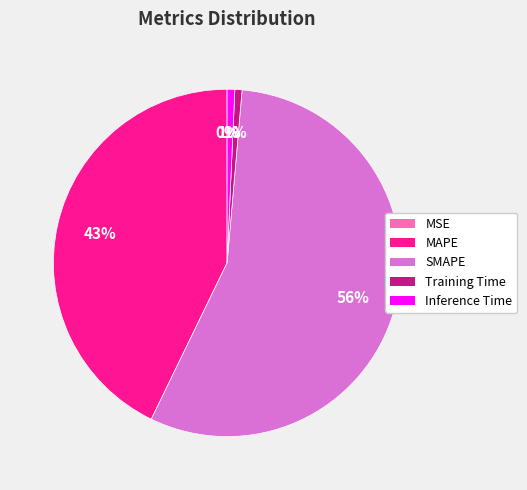

Which has a higher value, MAPE or Training Time?

MAPE